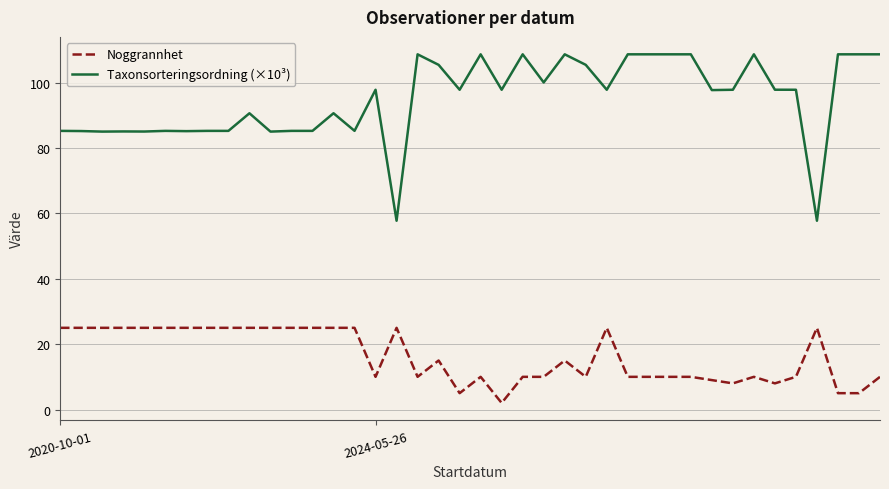

Which series has the widest spread of values?

Taxonsorteringsordning (×10³)